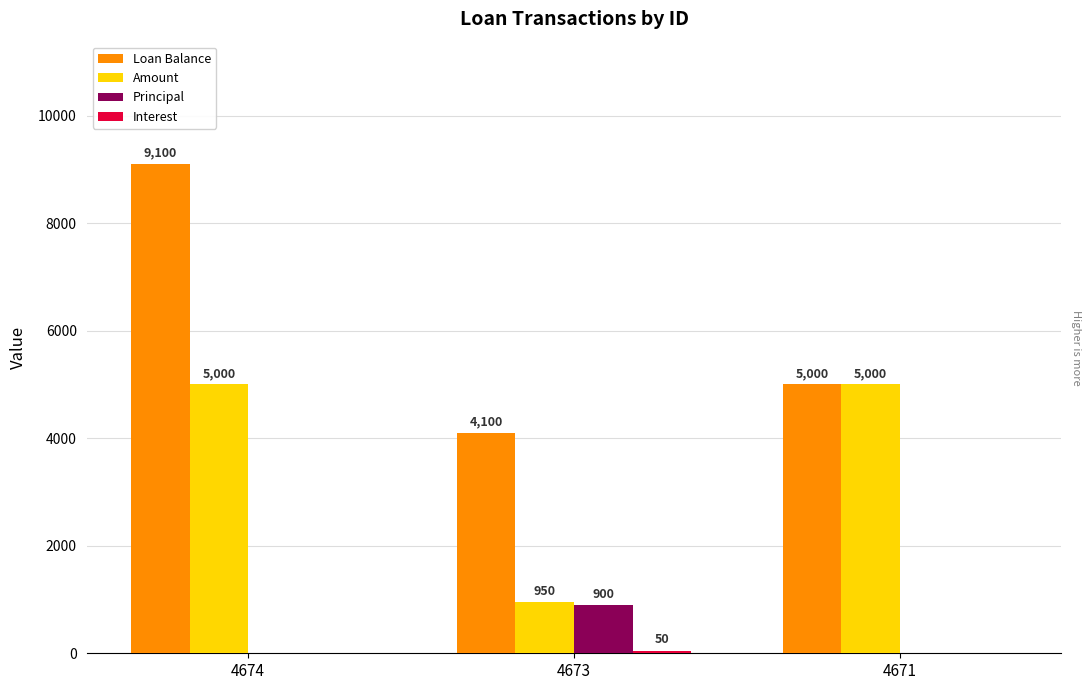

What is the maximum value for Principal?

900